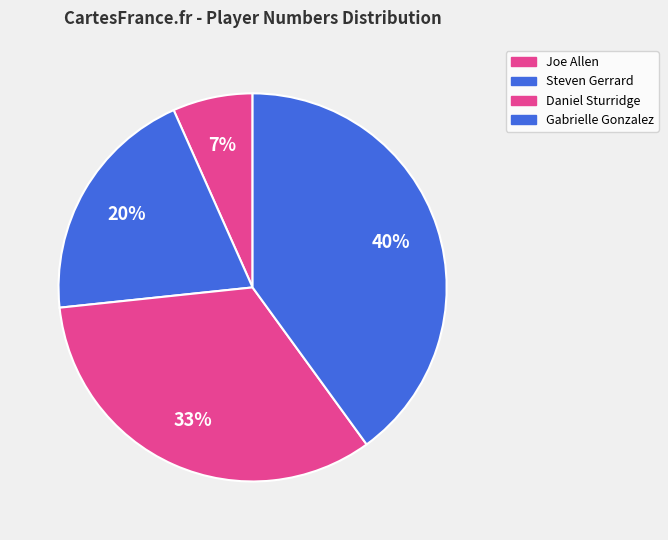

Count the number of slices in the pie.

4